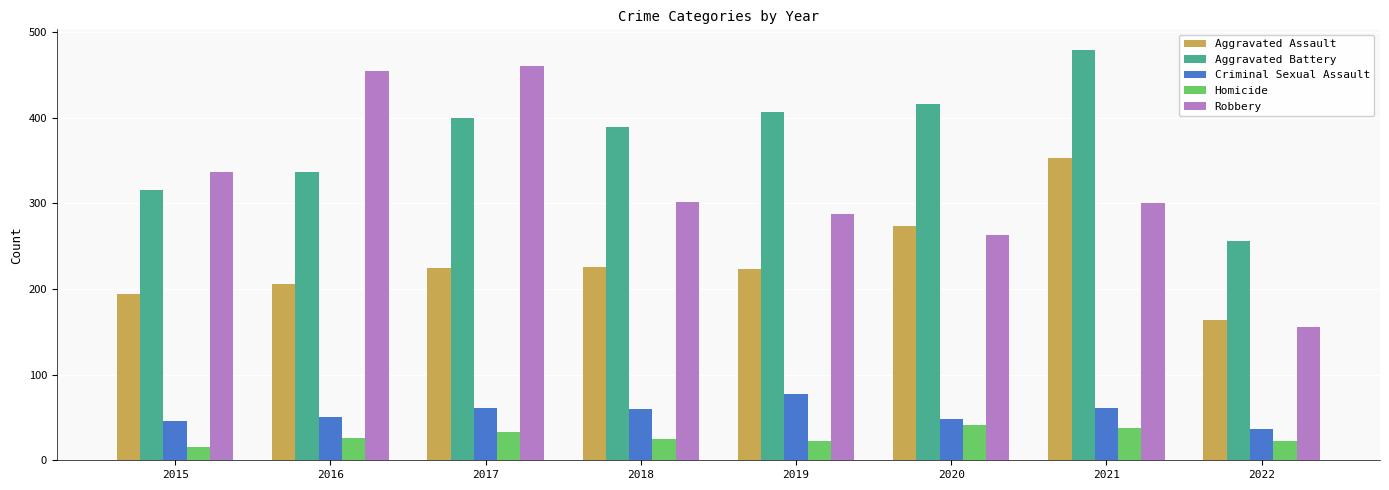

List the series in order of their peak value, lowest first.

Homicide, Criminal Sexual Assault, Aggravated Assault, Robbery, Aggravated Battery